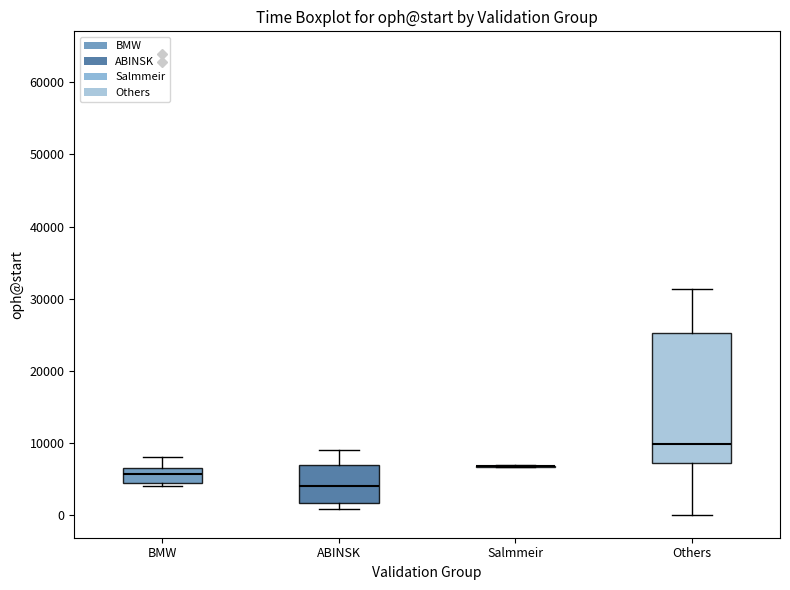

Where does the upper whisker of the box for BMW end on the y-axis? The values are not printed on the chart, so give them approximately, as read against the axis.

8000